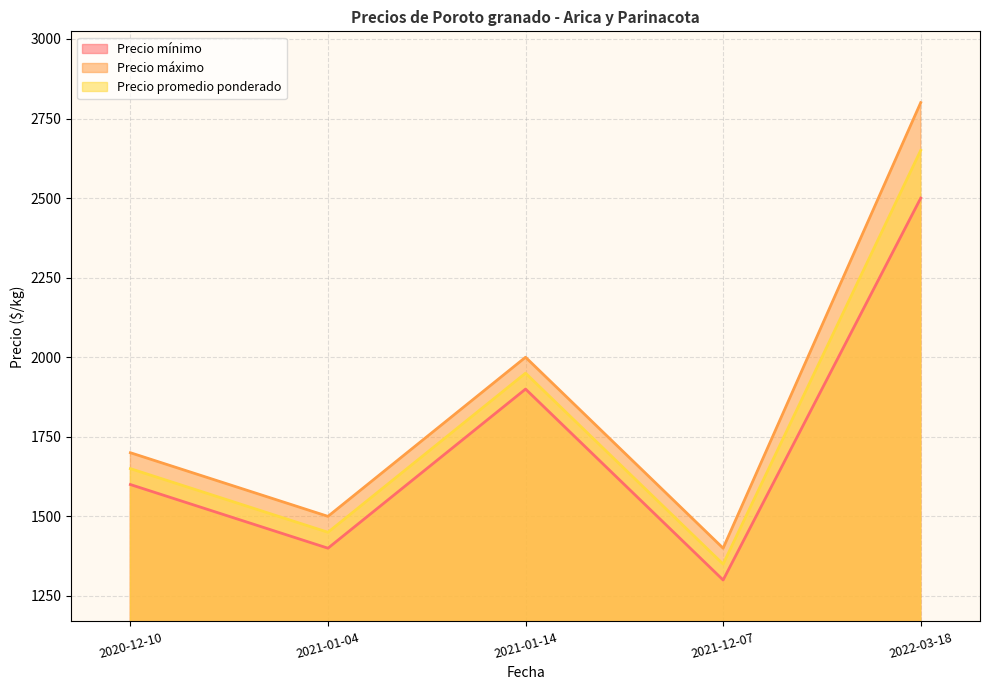

What is the difference between the maximum and second lowest values in the Precio promedio ponderado series?

1200